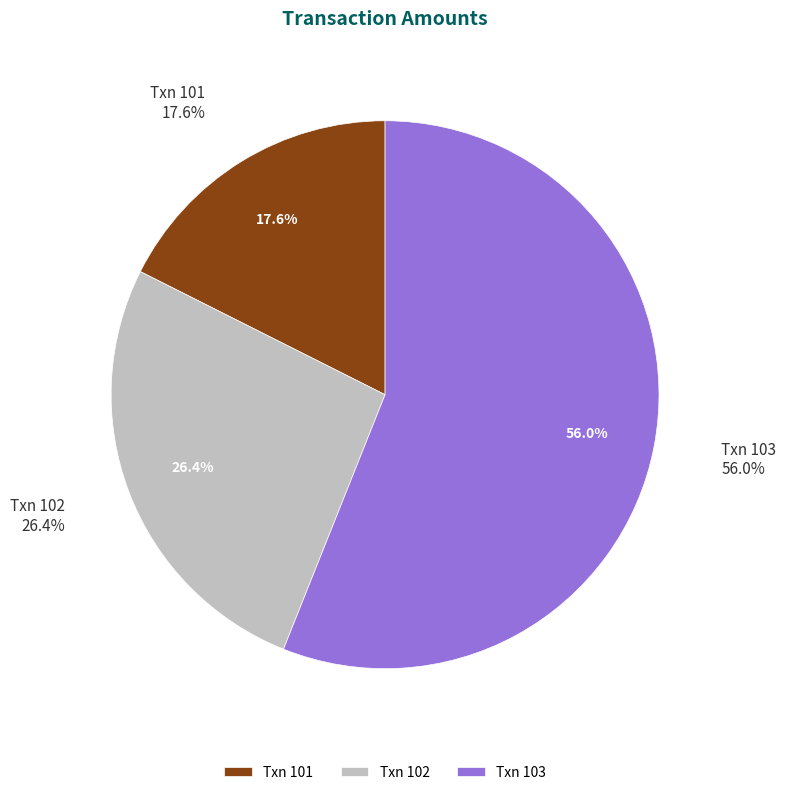

Which category has the smallest portion of the pie?

101